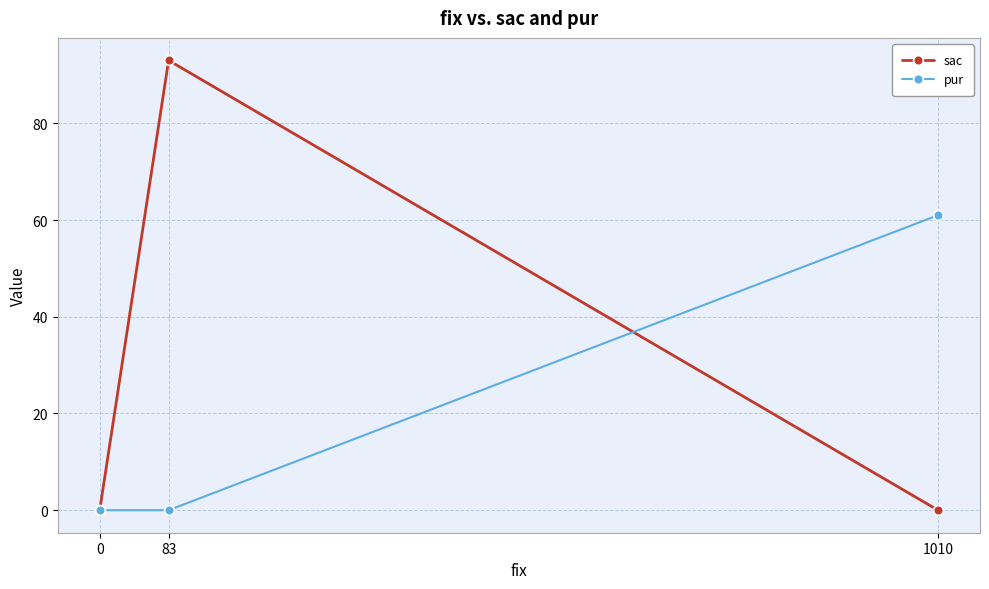

How many lines are shown in the chart?

2